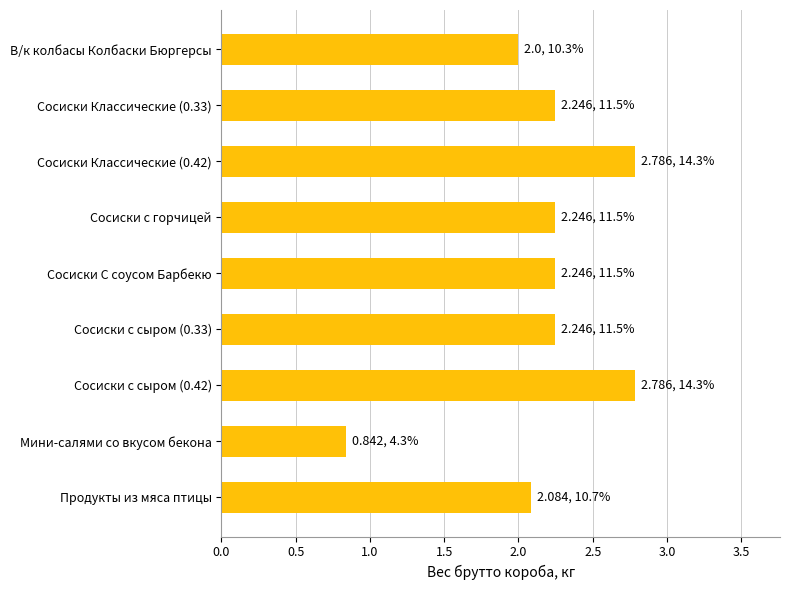

Where is the data nearest to the value 1?

Мини-салями со вкусом бекона